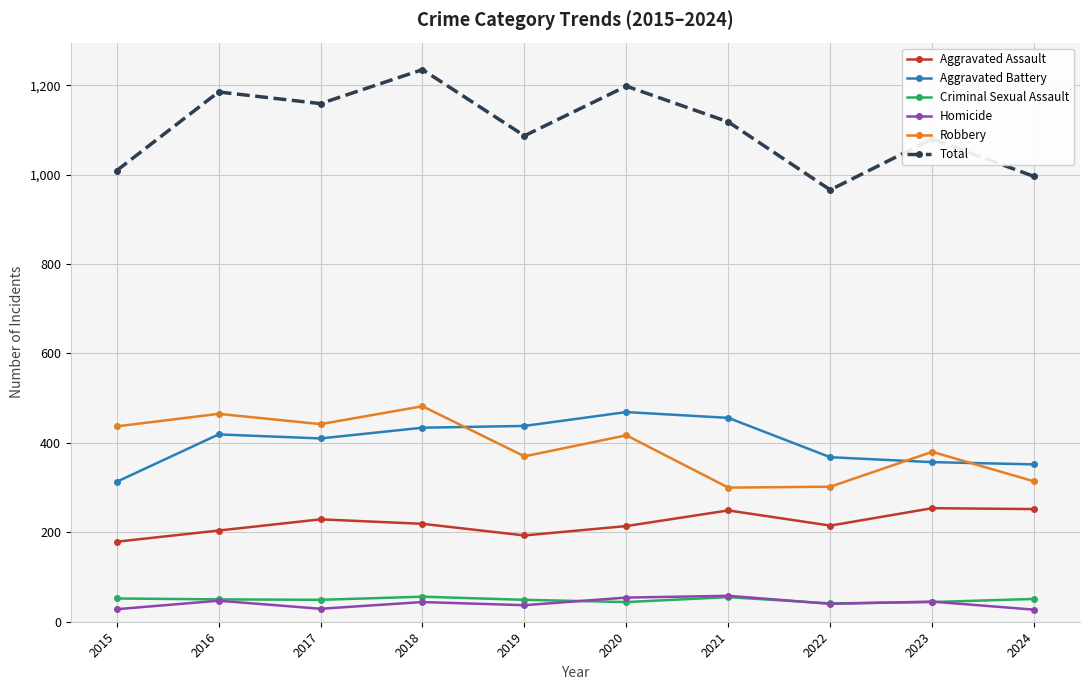

What is the sum of the Aggravated Battery values at 2022 and 2016?

787